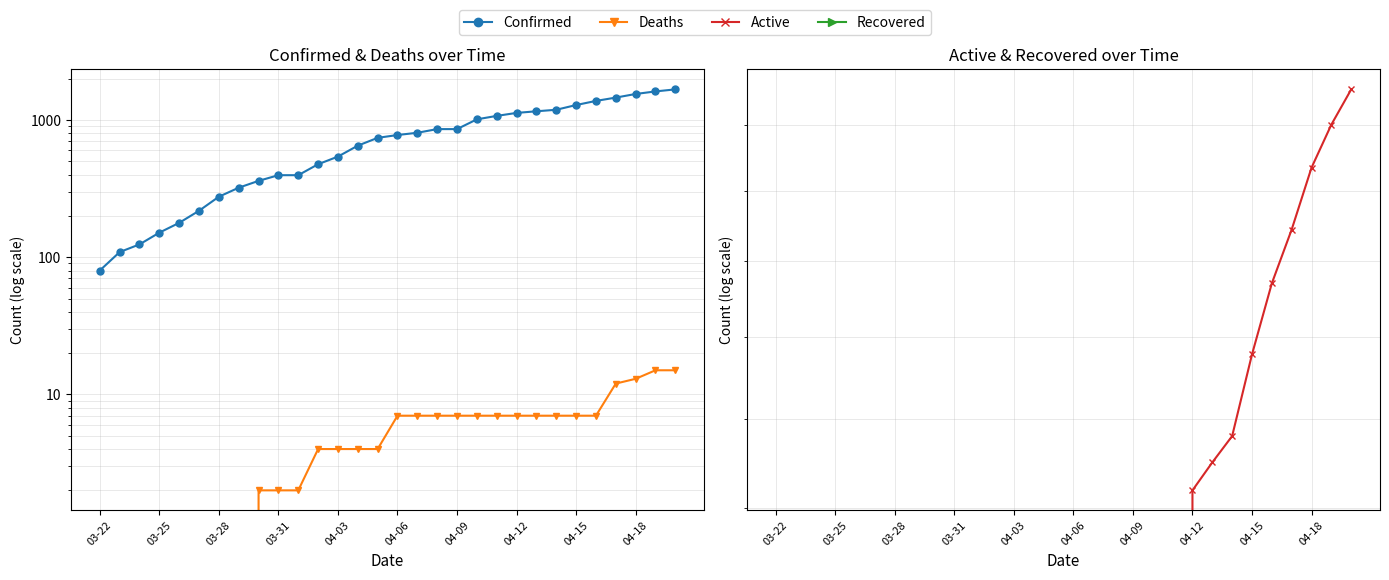

Between 03-22 and 04-15, which is larger?

04-15